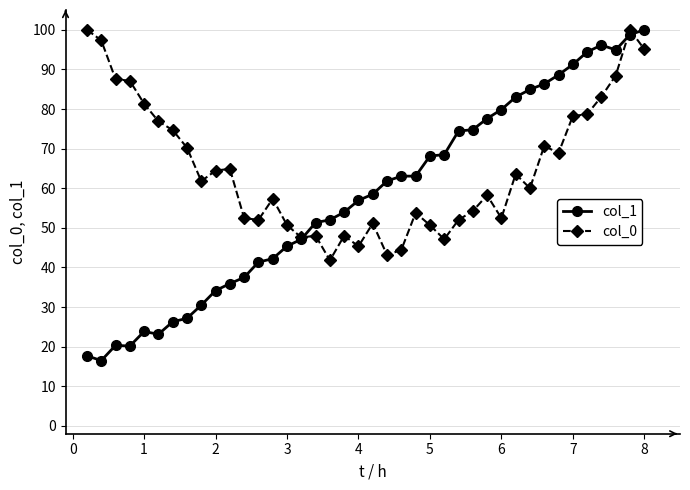

How many categories are shown in the chart?

40